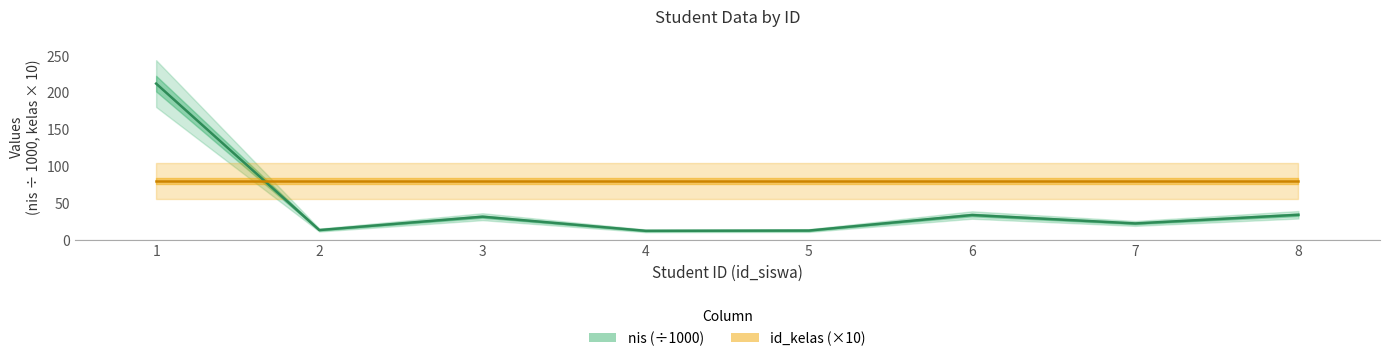

Reading left to right, list all the values displayed in this chart.

nis: 212.1	13.1	31.3	12.1	12.5	33.6	22.1	33.9
id_kelas: 80.0	80.0	80.0	80.0	80.0	80.0	80.0	80.0